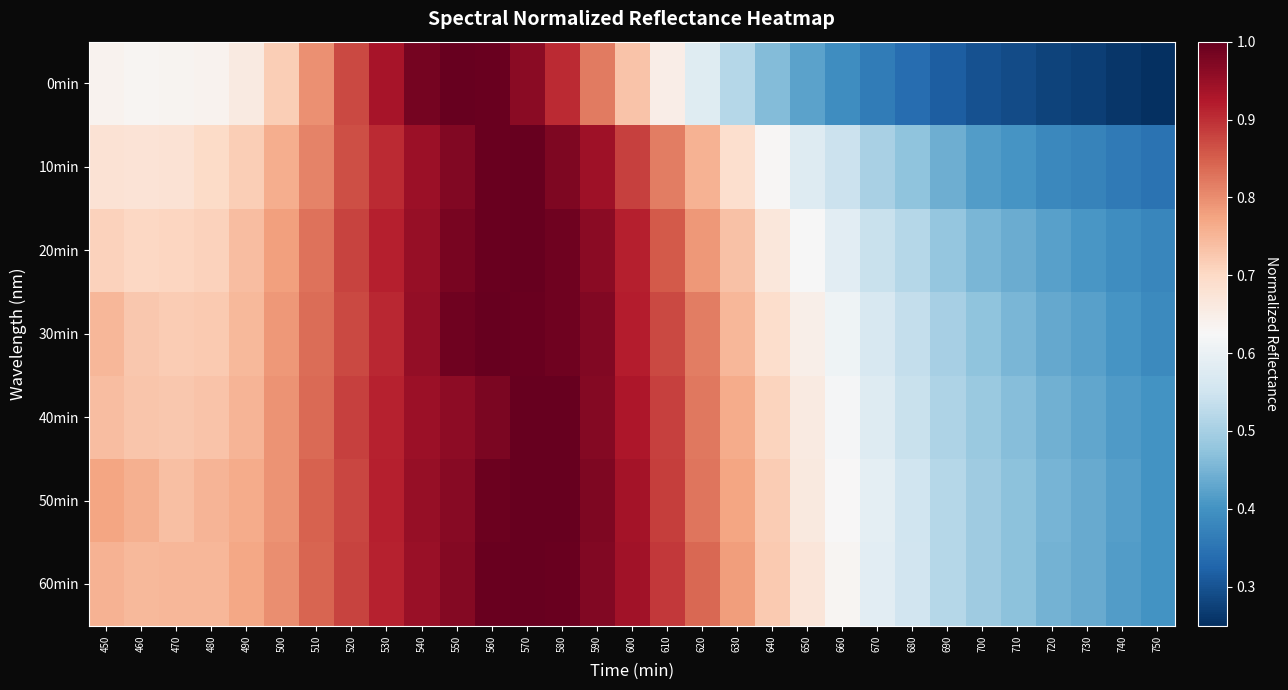

Which series has the widest spread of values?

0min